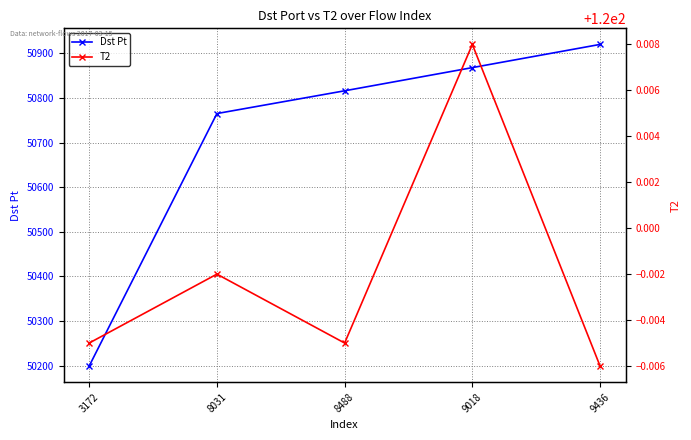

Which series has the largest total across all categories?

Dst Pt